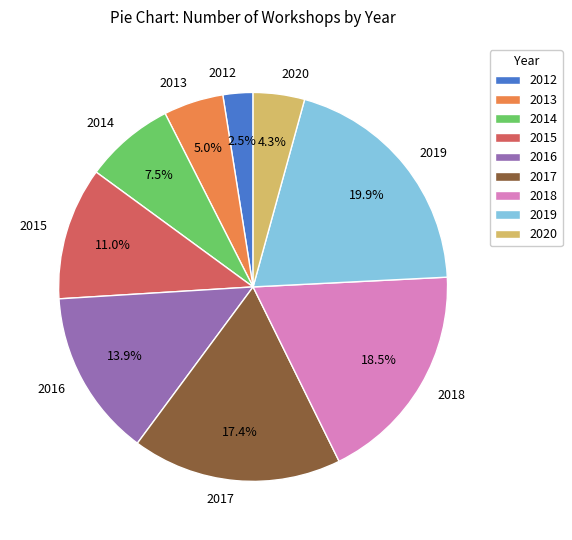

Is it true that 2017 is 12% of the pie?

False